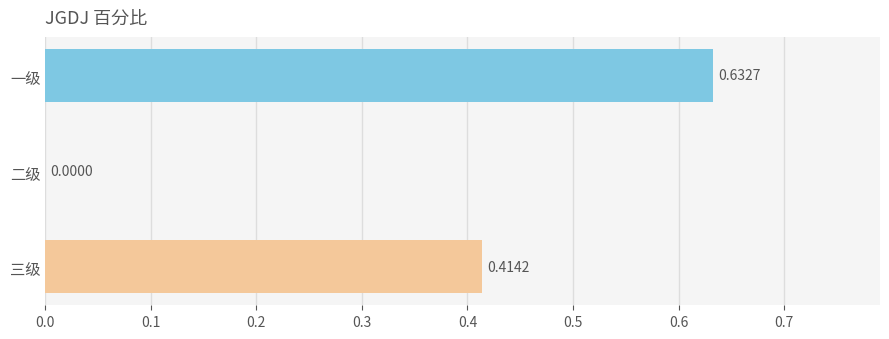

Between 三级 and 一级, which is larger?

一级